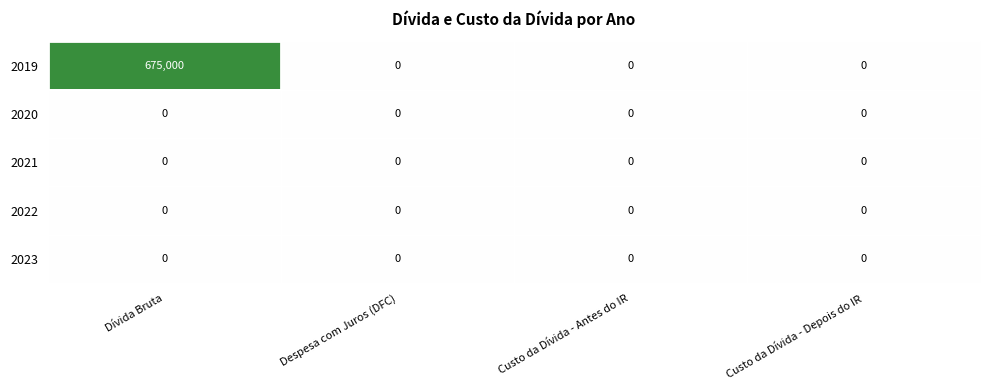

Reading left to right, extract all data points from this chart.

2019: Dívida Bruta=675000	Despesa com Juros (DFC)=0	Custo da Dívida - Antes do IR=0	Custo da Dívida - Depois do IR=0
2020: Dívida Bruta=0	Despesa com Juros (DFC)=0	Custo da Dívida - Antes do IR=0	Custo da Dívida - Depois do IR=0
2021: Dívida Bruta=0	Despesa com Juros (DFC)=0	Custo da Dívida - Antes do IR=0	Custo da Dívida - Depois do IR=0
2022: Dívida Bruta=0	Despesa com Juros (DFC)=0	Custo da Dívida - Antes do IR=0	Custo da Dívida - Depois do IR=0
2023: Dívida Bruta=0	Despesa com Juros (DFC)=0	Custo da Dívida - Antes do IR=0	Custo da Dívida - Depois do IR=0